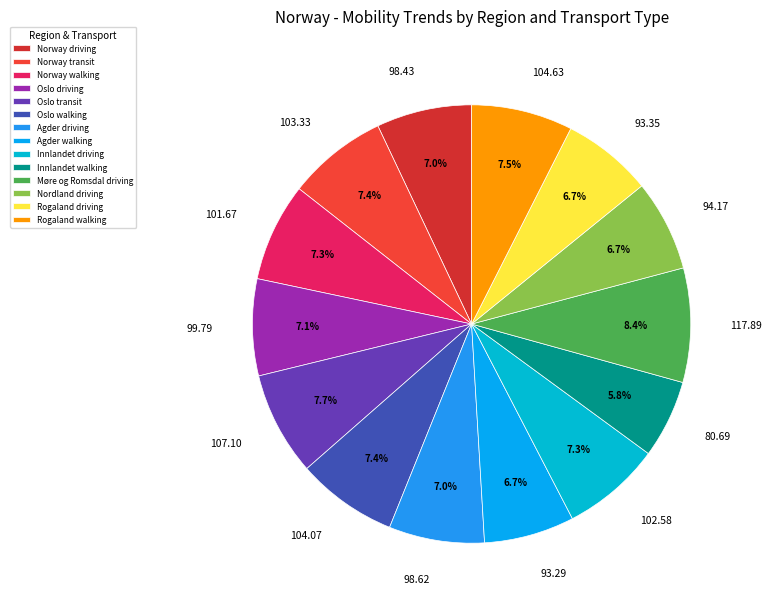

How much of the chart is everything except Agder walking?

93.3%